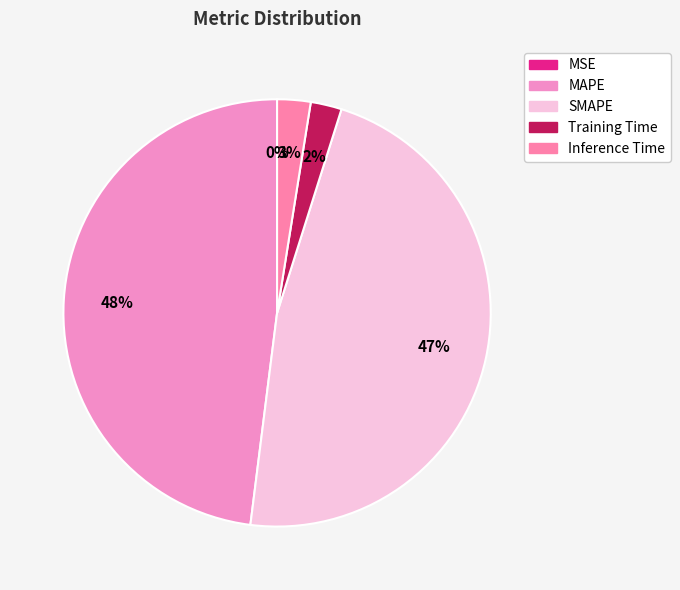

How many segments does this pie chart have?

5